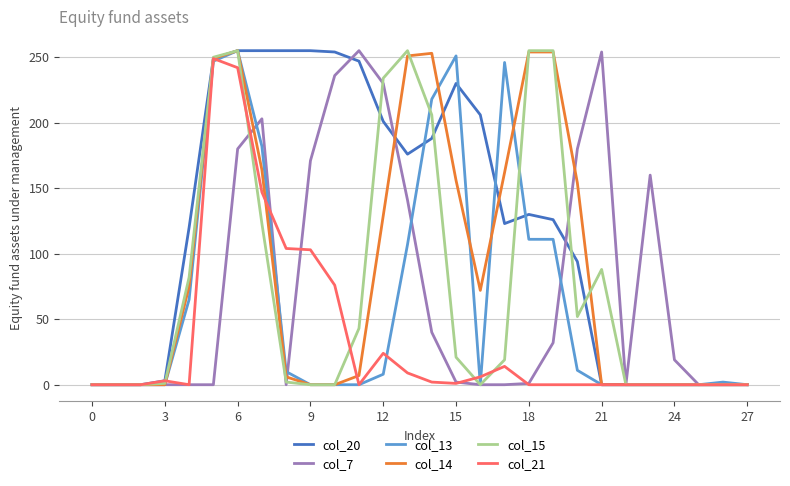

Which series has the largest total across all categories?

col_20